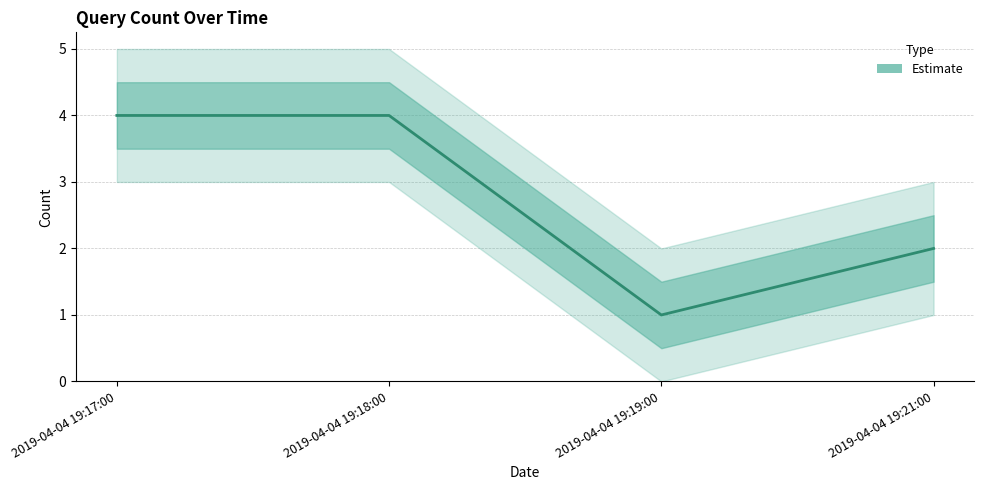

At which label is the value closest to 2?

2019-04-04 19:21:00